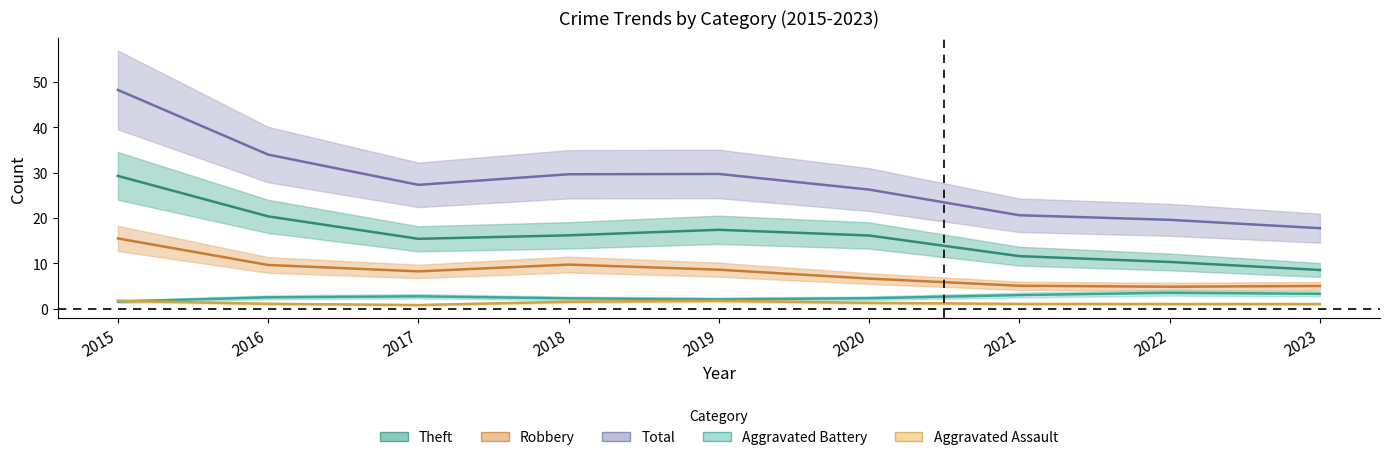

Where is Robbery nearest to the value 11?

2018